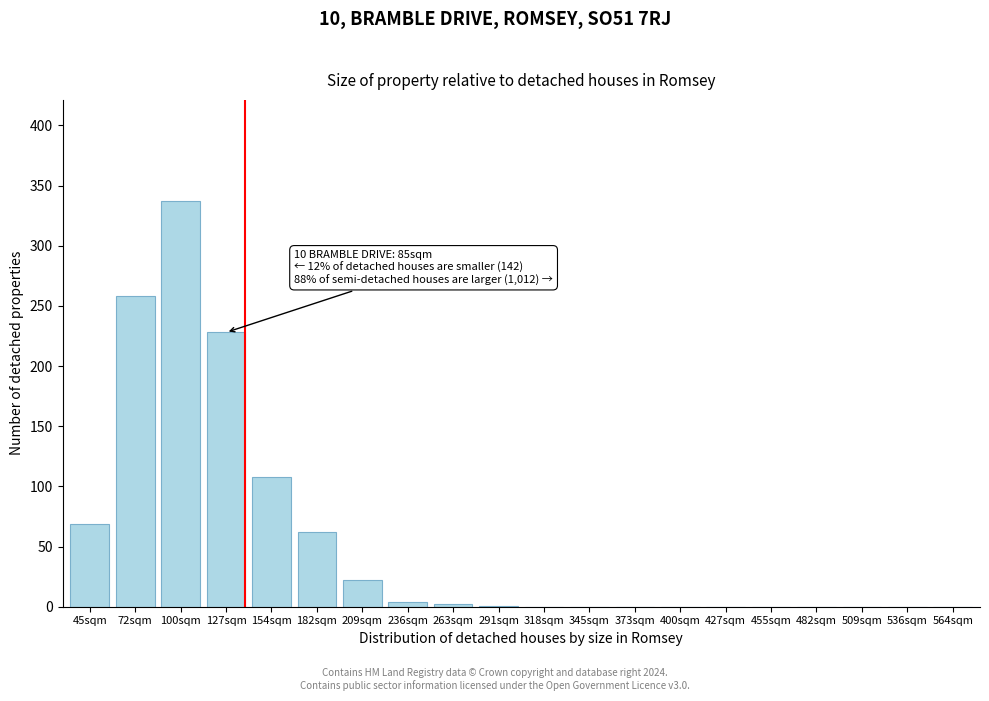

True or false: the data shows 108 at 154sqm.

True